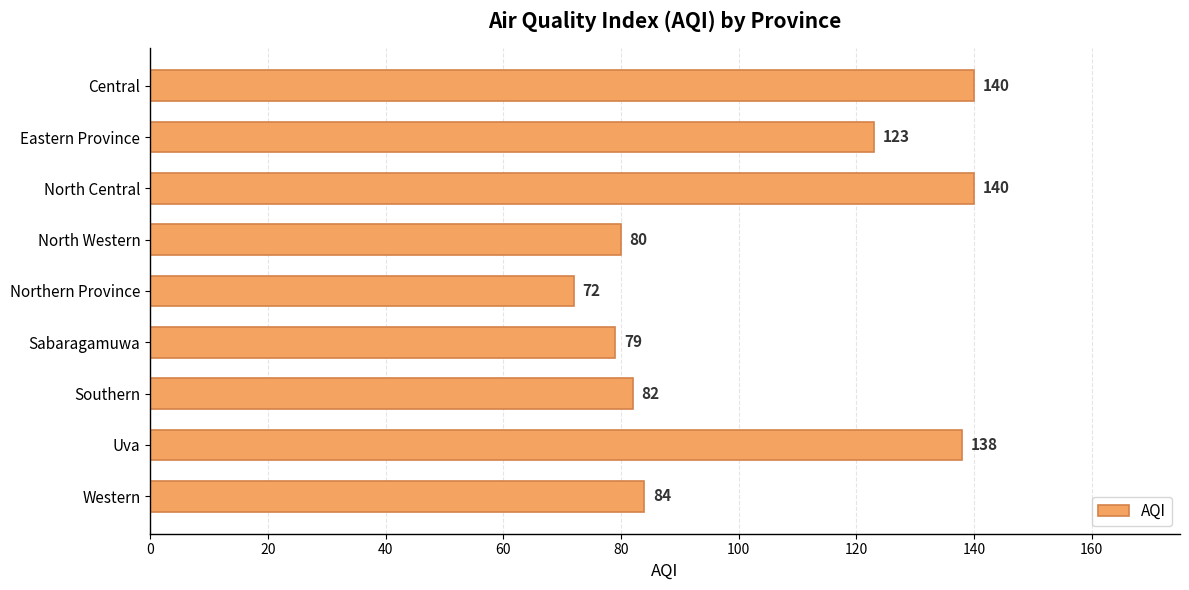

What is the sum of all values?

938